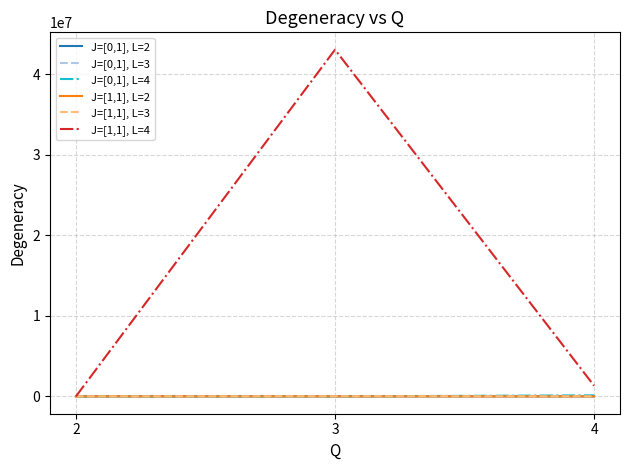

What is the difference between the J=[0,1], L=2 values at 2 and 3?

16